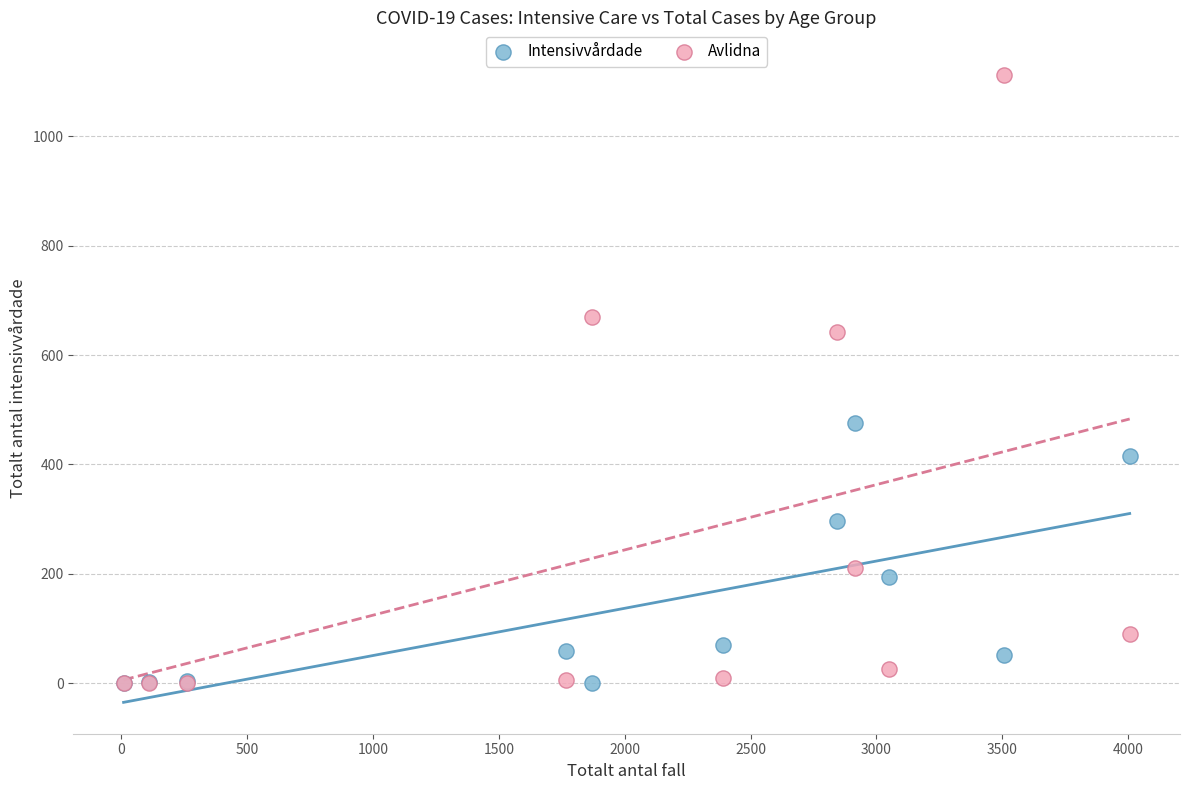

In the Intensivvårdade series, what Y value is closest to 238?

195